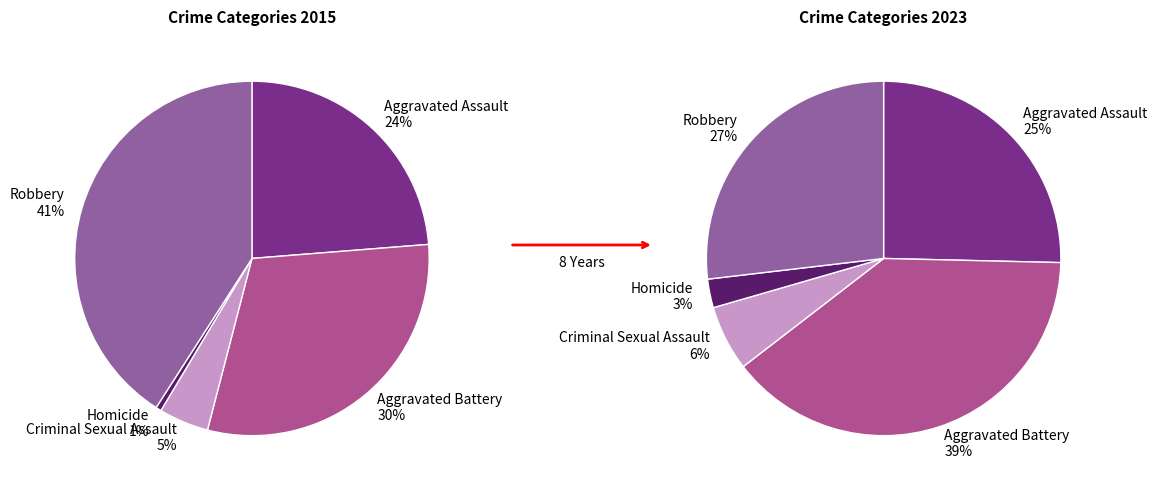

Count the number of slices in the pie.

5